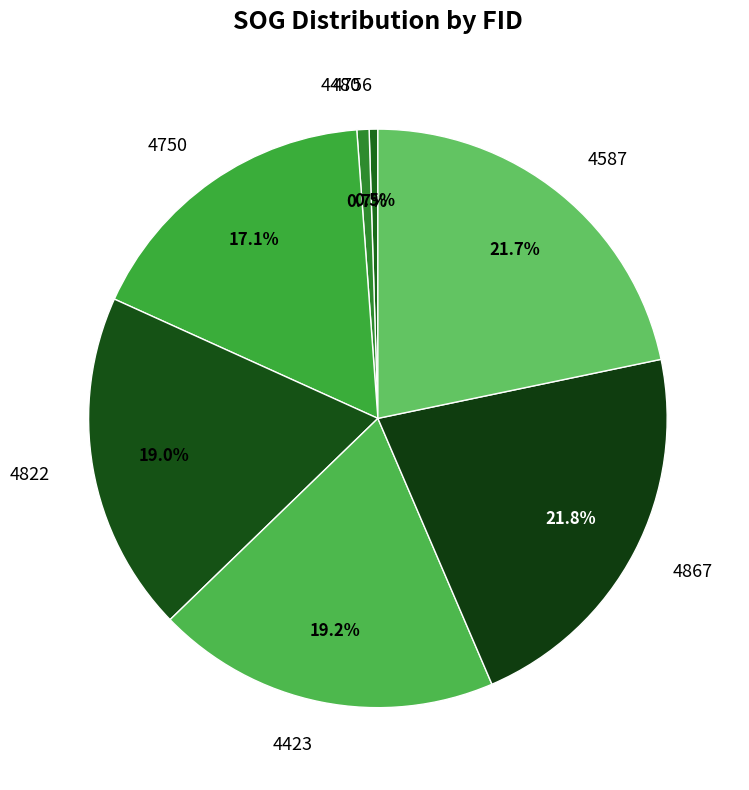

Is there any slice that represents more than half of the pie?

No